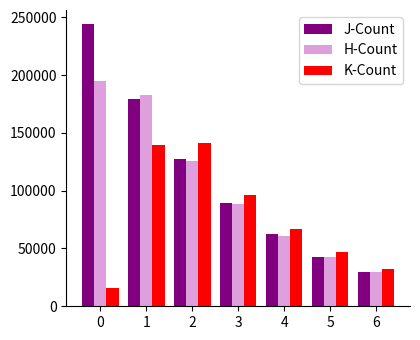

Reading right to left, what are all the values shown in this chart?

J-Count: 29429	43013	62221	89433	127170	179171	244148
H-Count: 29784	42523	61223	88066	125569	182722	195083
K-Count: 32586	46731	66671	96292	141039	139566	15801